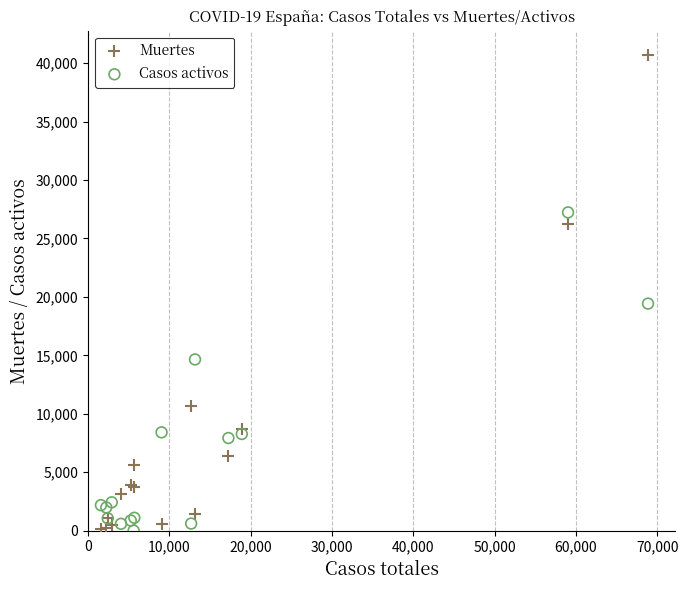

What is the X range (max minus min) for the scatter plot?

67265